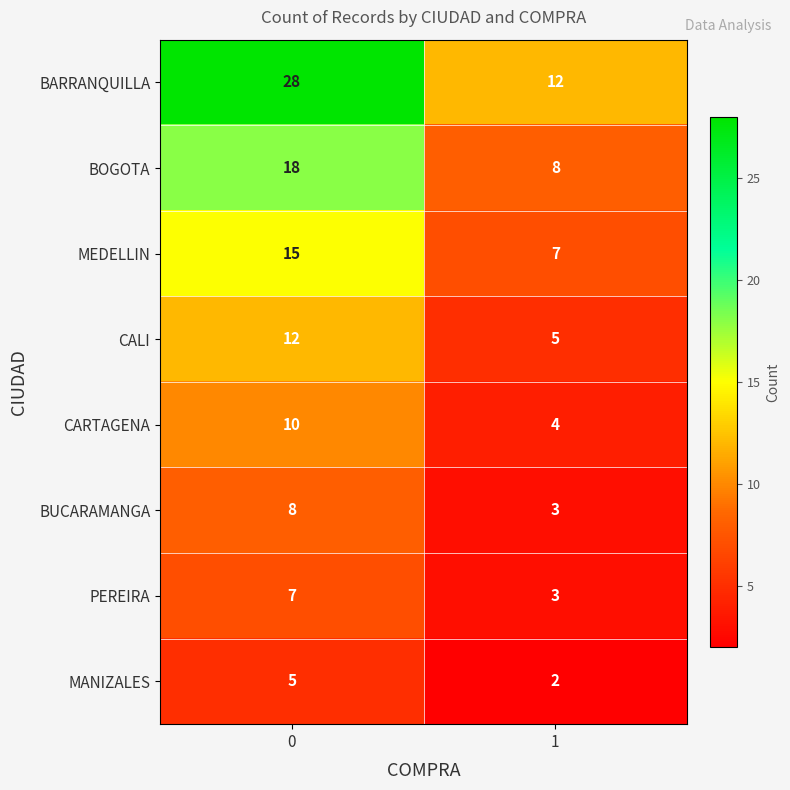

What is the spread (max minus min) of values at 1?

10